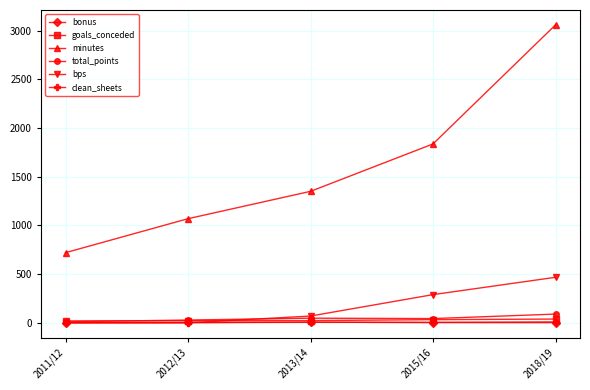

How many series are shown in this chart?

6